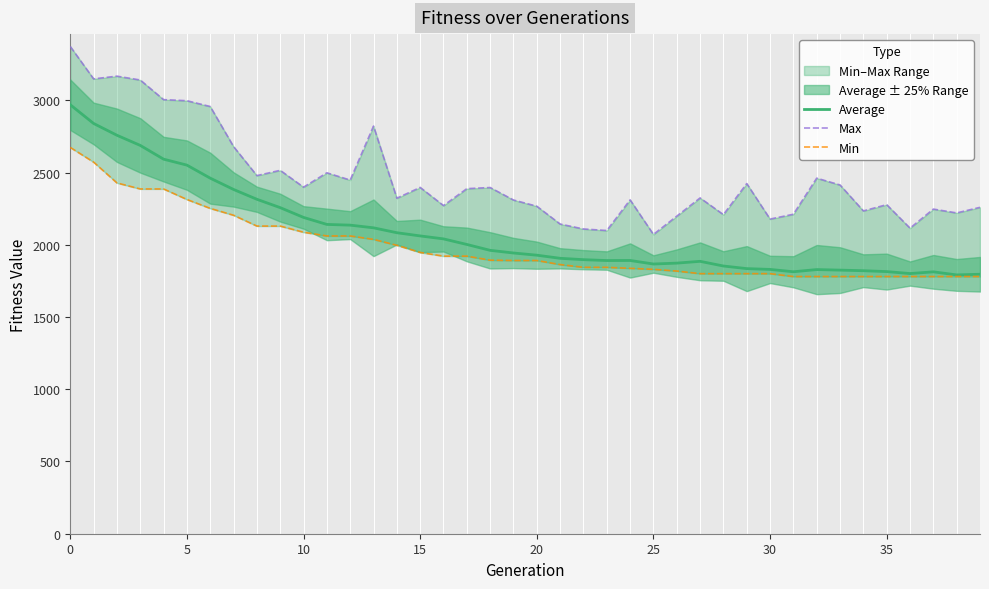

True or false: Min and Average intersect in this chart.

False